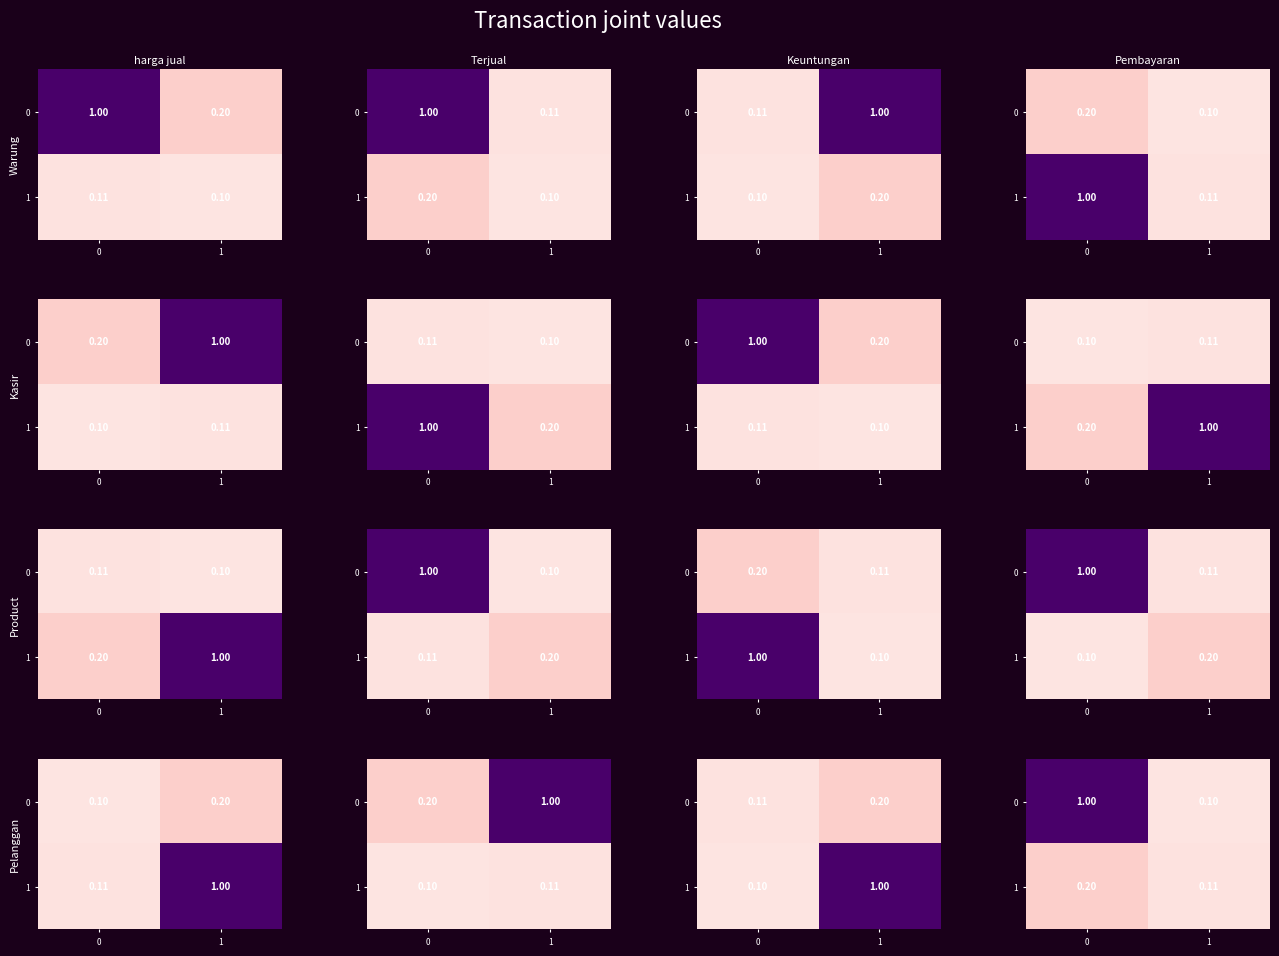

What is the sum of all 0 values?

1.1